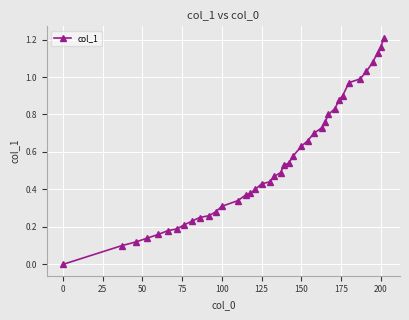

What is the sum of all values?

21.9